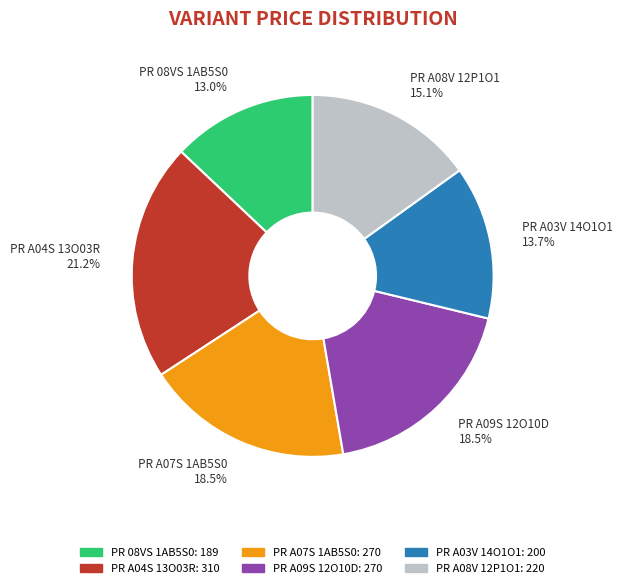

What percentage do PR 08VS 1AB5S0 and PR A07S 1AB5S0 together represent?

31.5%